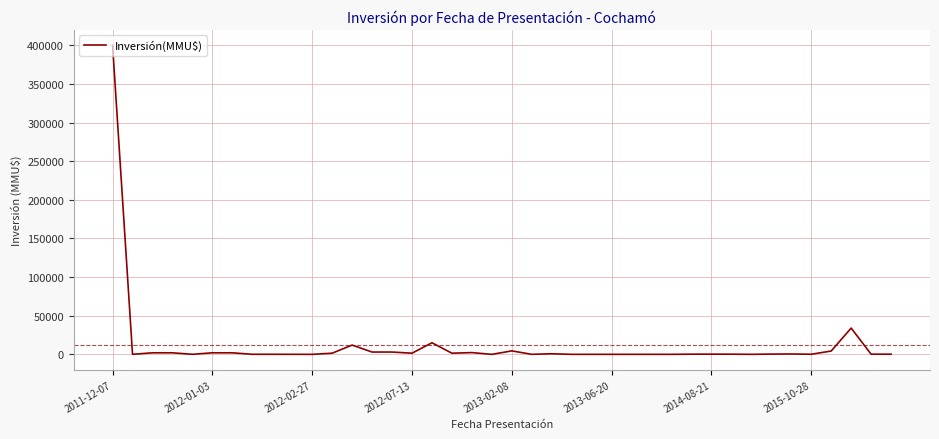

What is the greatest value displayed?

400000